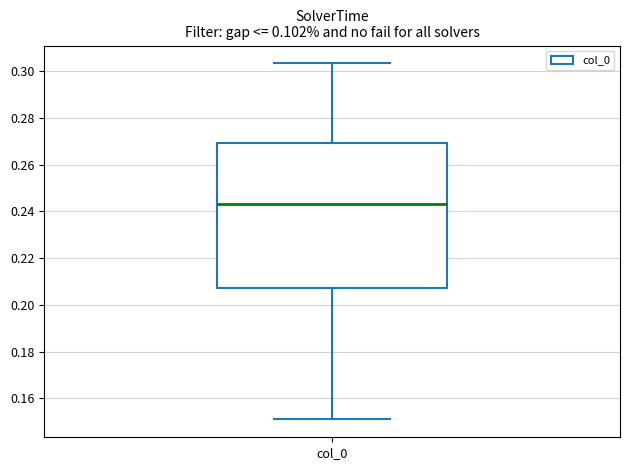

Read this box plot against the y-axis: the position of the median line, the range covered by the box, and the ends of both whiskers. The values are not printed on the chart, so give them approximately, as read against the axis.

median 0.244, box 0.208 to 0.270, whiskers 0.152 to 0.304